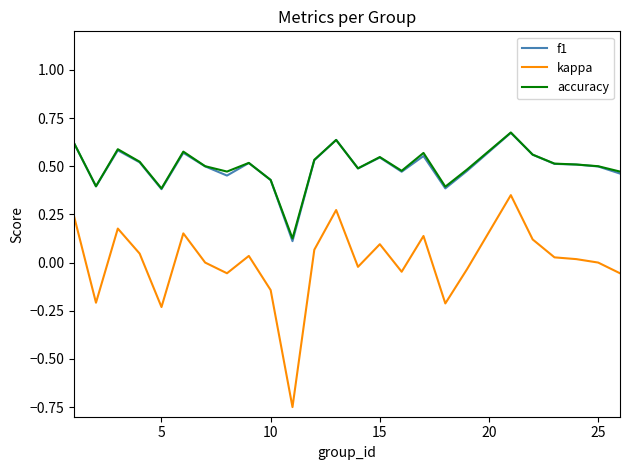

True or false: accuracy and kappa cross at least once.

False